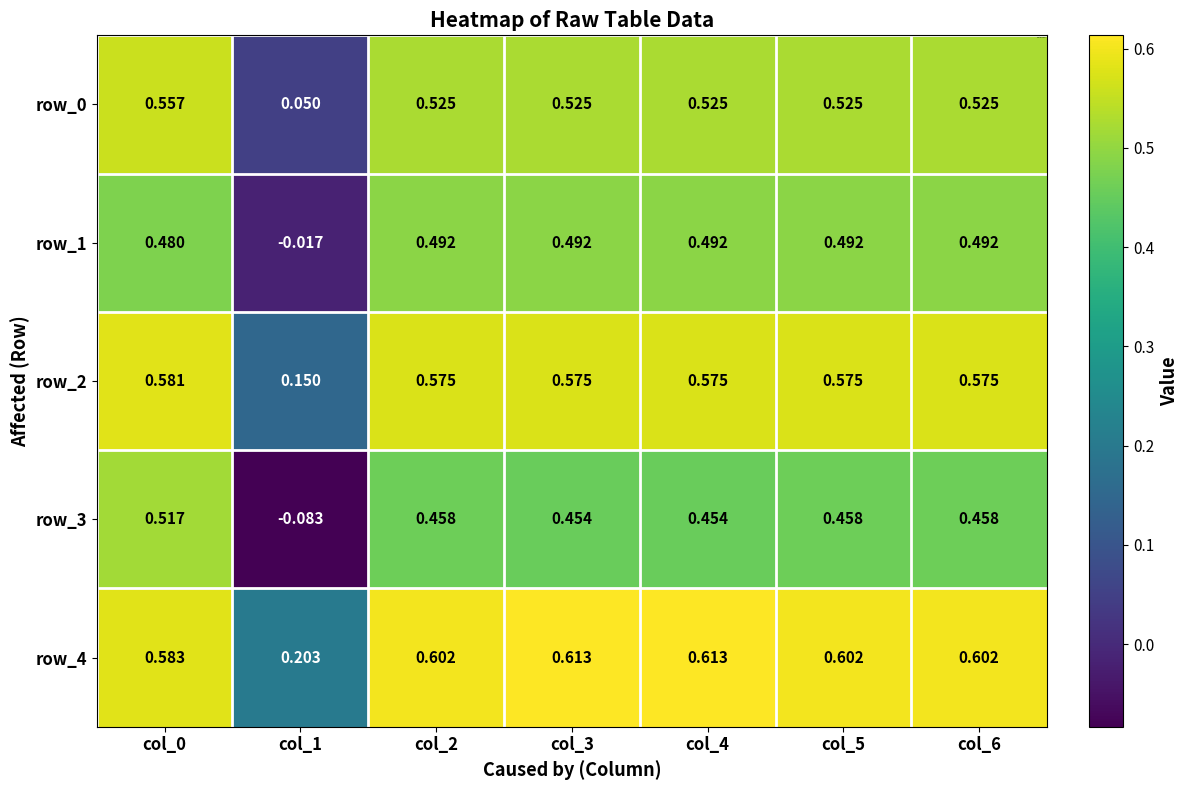

At how many categories does at least one series exceed 0?

7